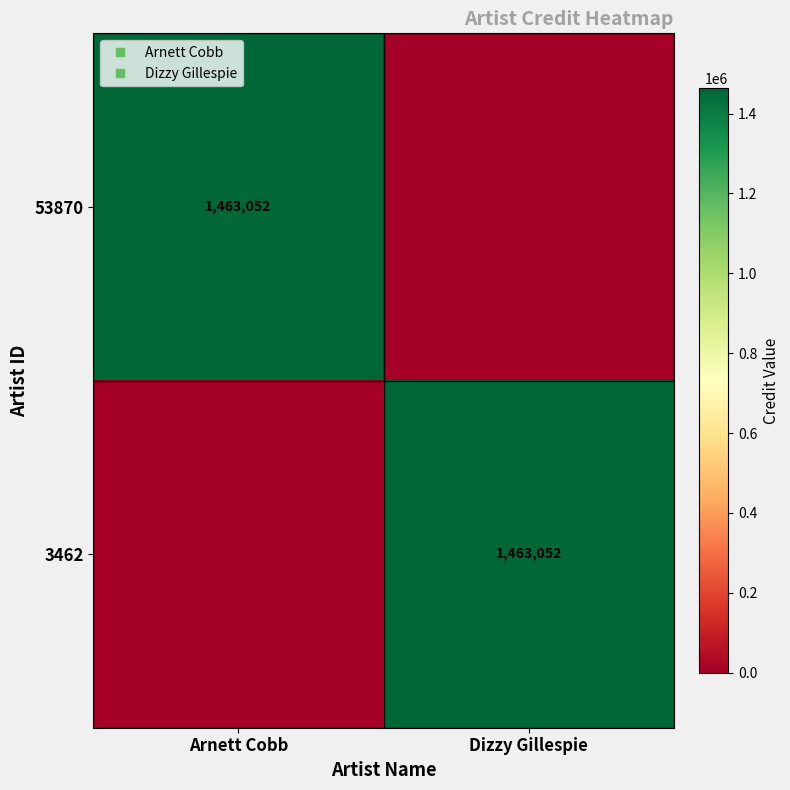

What is the difference between the maximum and minimum values in the 53870 series?

1463052